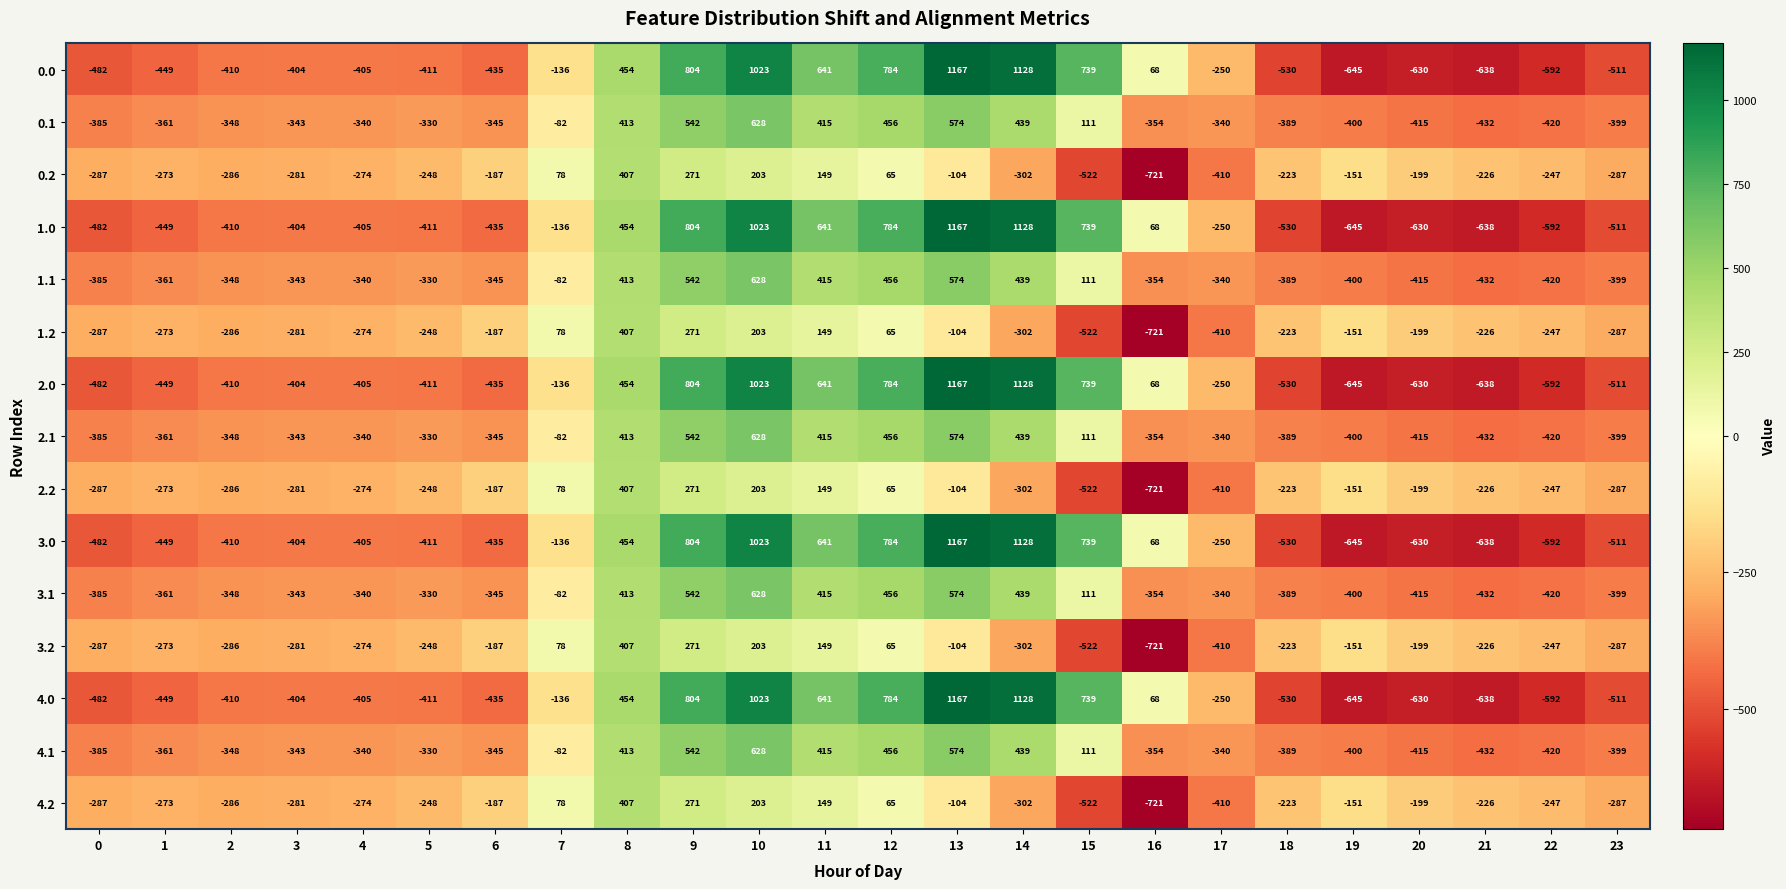

Where does the 3.1 series first go above -340?

5